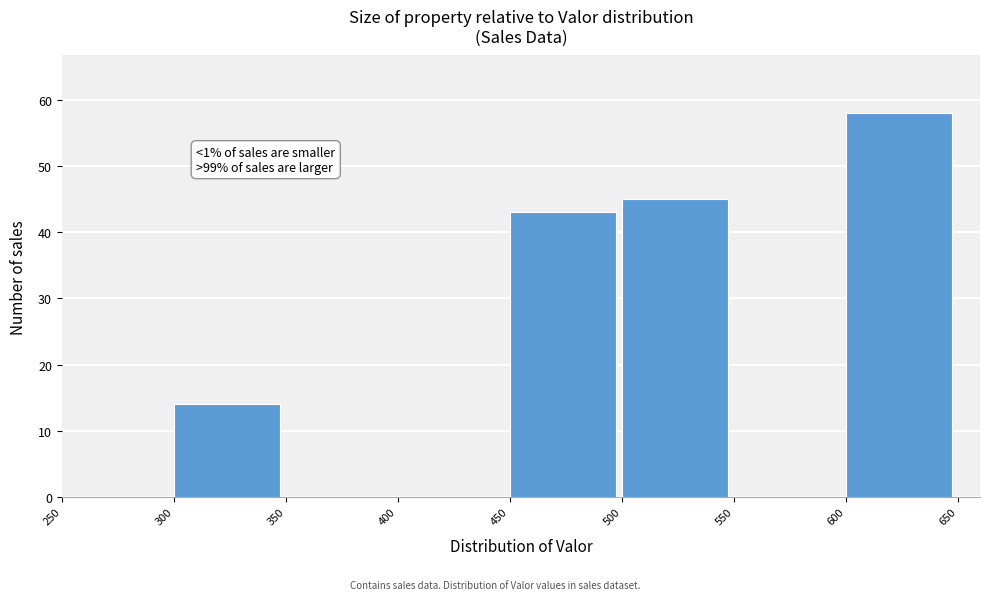

Which range on the x-axis has the tallest bar?

600 to 650